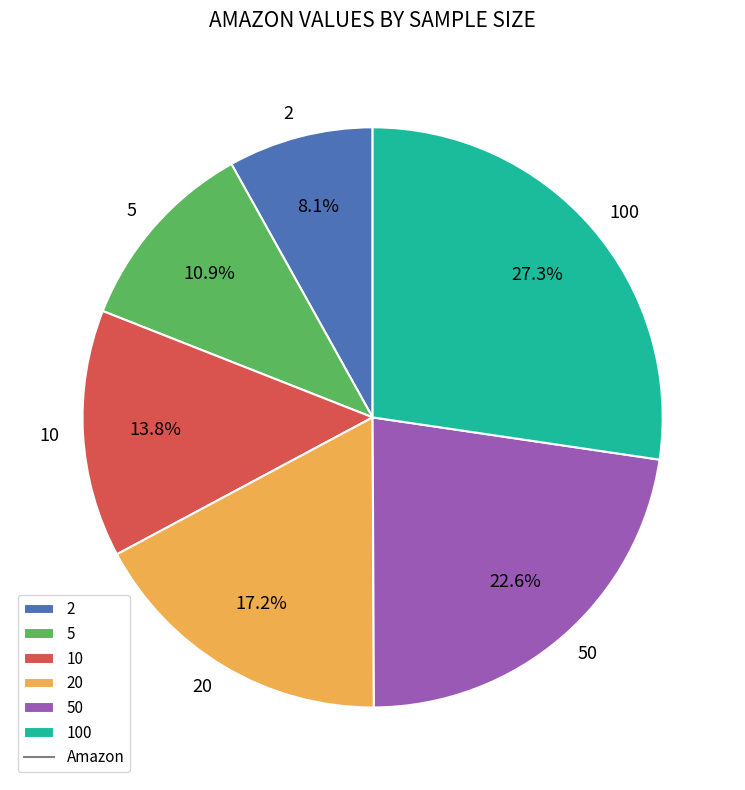

What percentage is NOT represented by 5?

89.1%